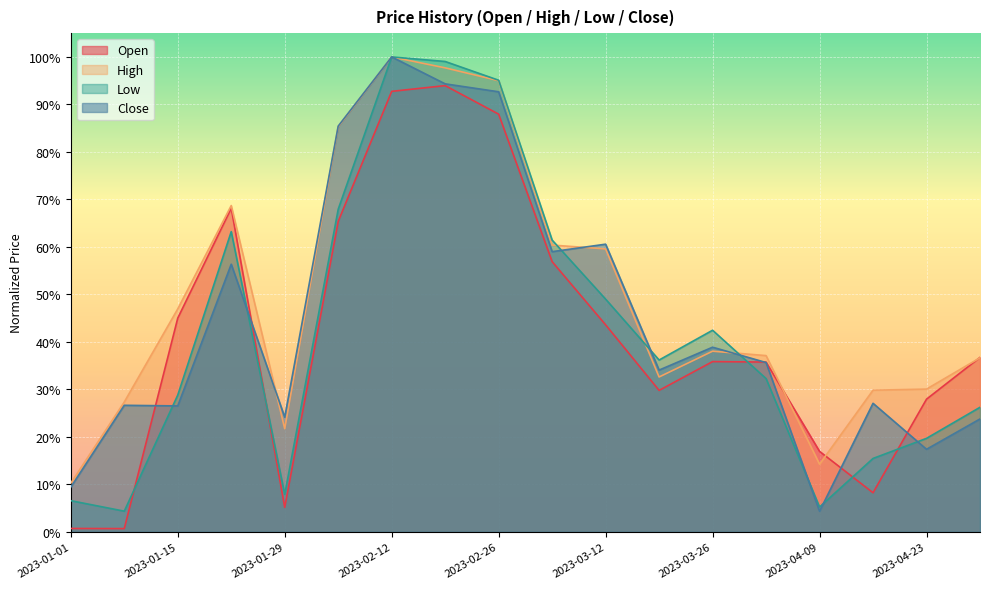

Which has a higher value, 2023-03-12 or 2023-03-26?

2023-03-12